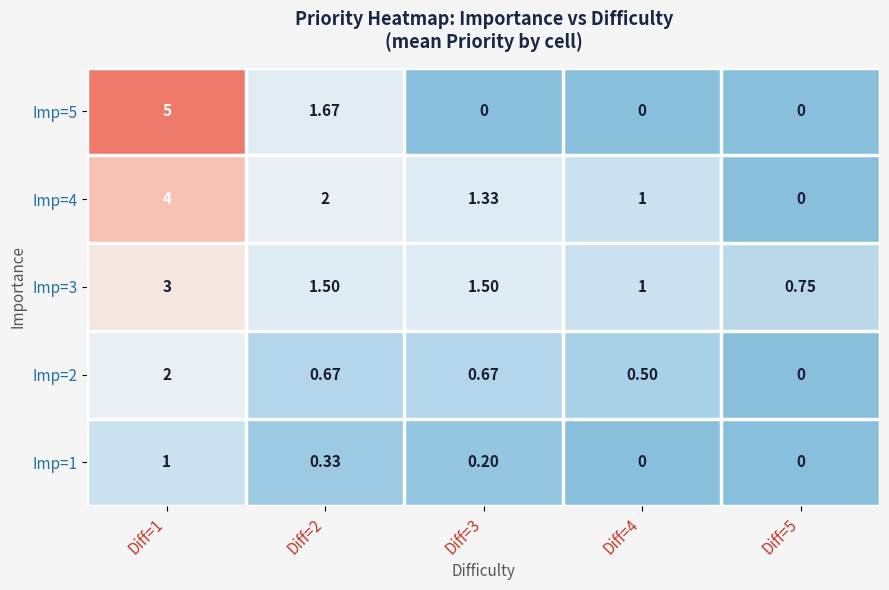

Which series has the widest spread of values?

Imp=5